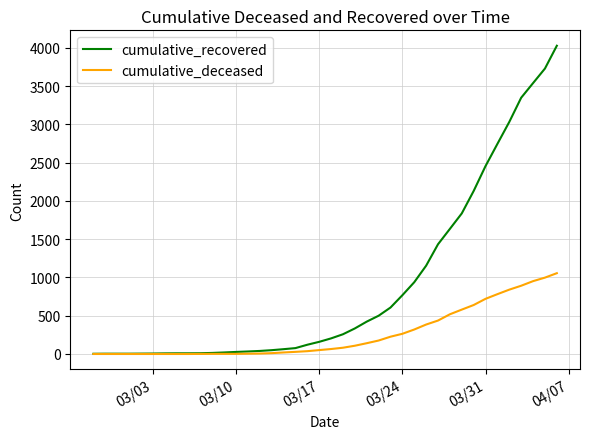

What is the maximum value shown in the chart?

4028